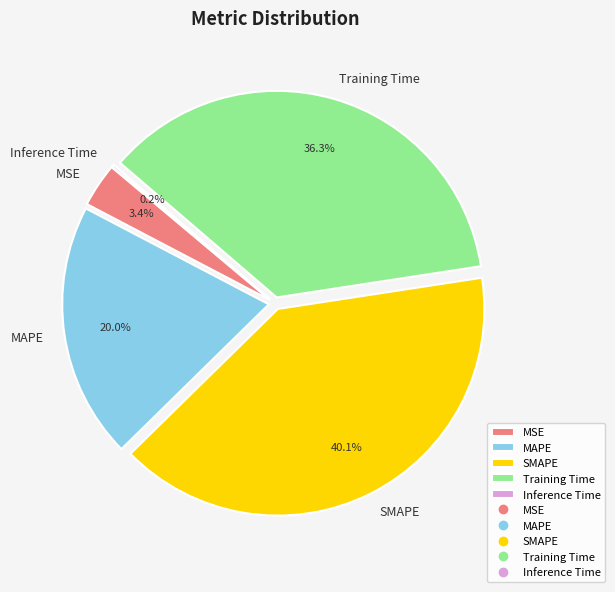

What portion of the pie excludes Training Time?

63.7%